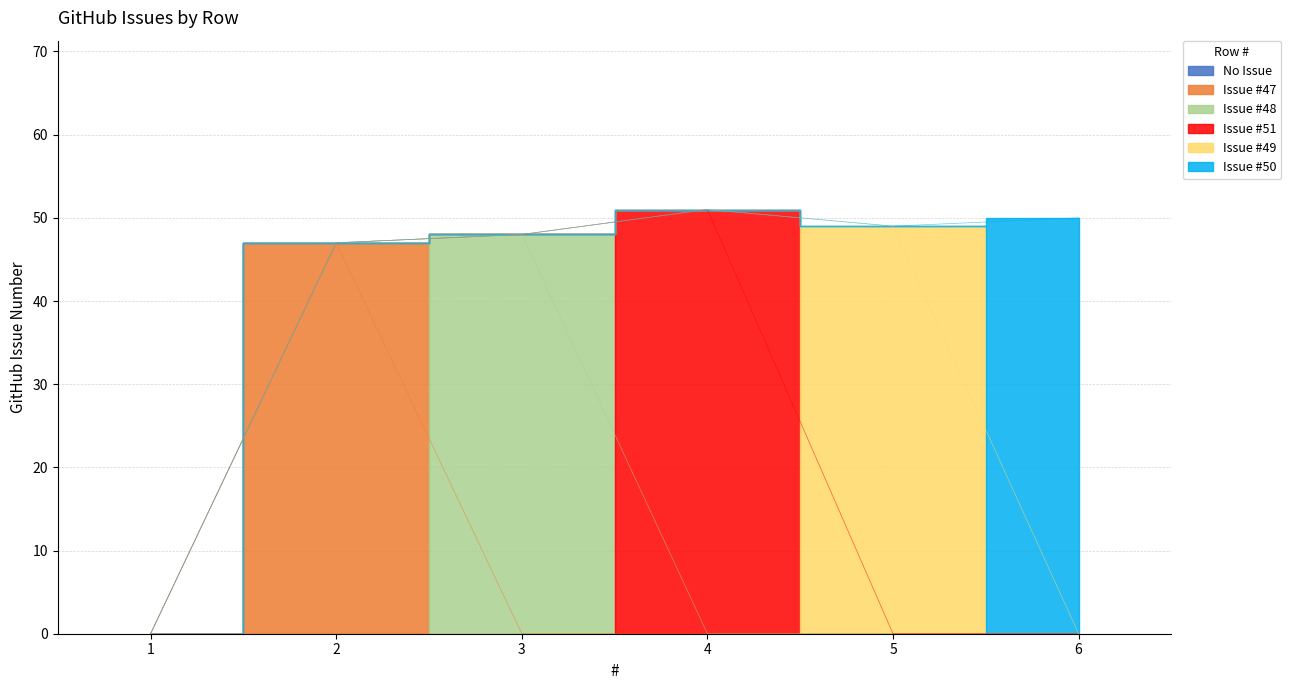

At which label is the value closest to 25?

2